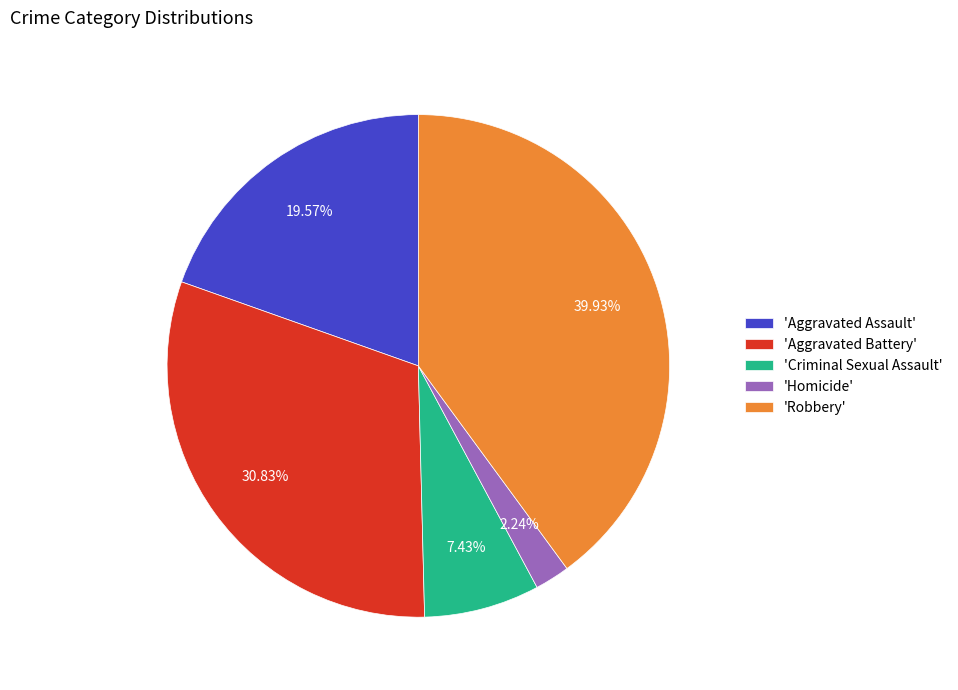

Which has a higher value, 'Robbery' or 'Homicide'?

'Robbery'